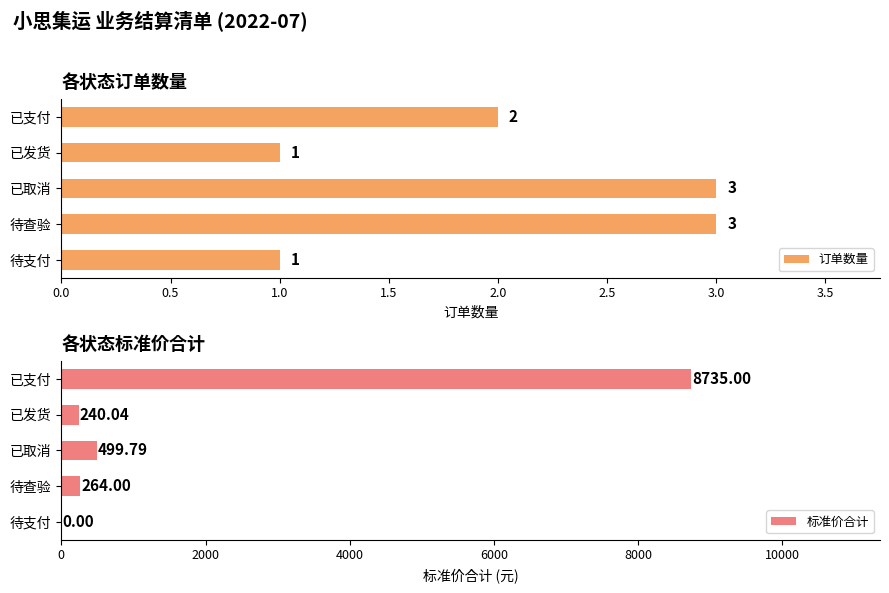

Is it true that 订单数量 equals 2 at 已支付?

True